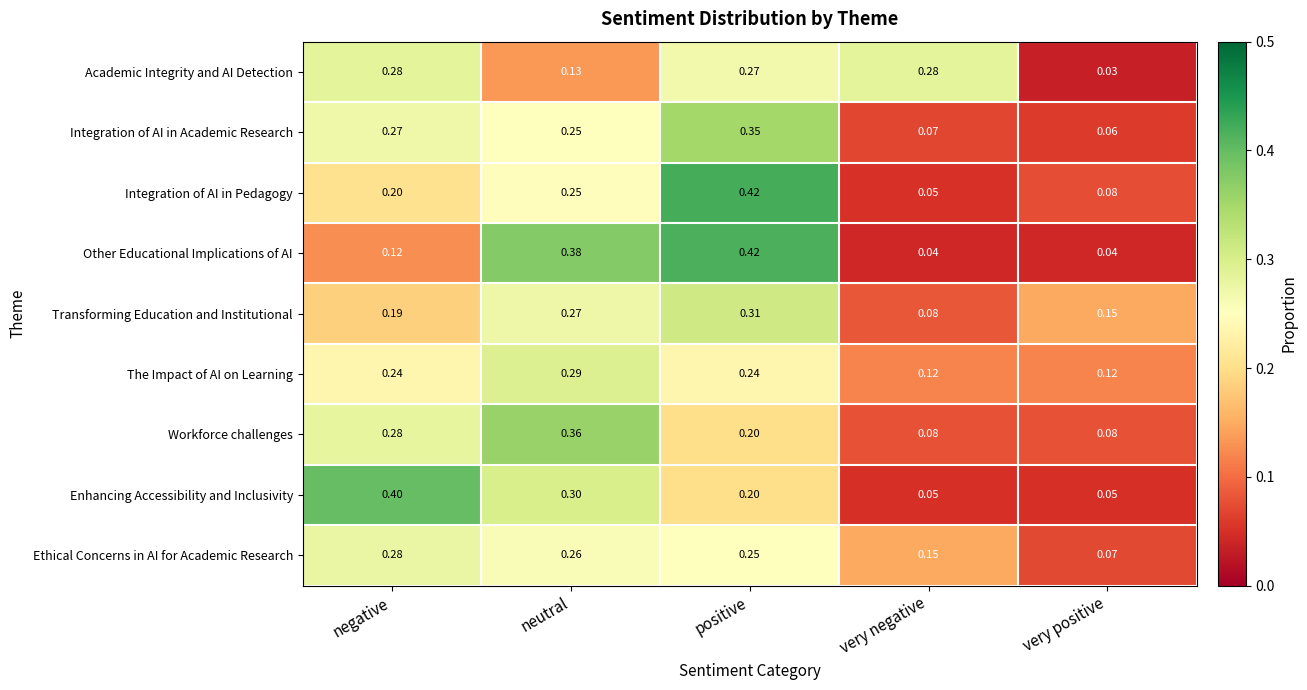

List the labels in order of Ethical Concerns in AI for Academic Research value, smallest first.

very positive, very negative, positive, neutral, negative